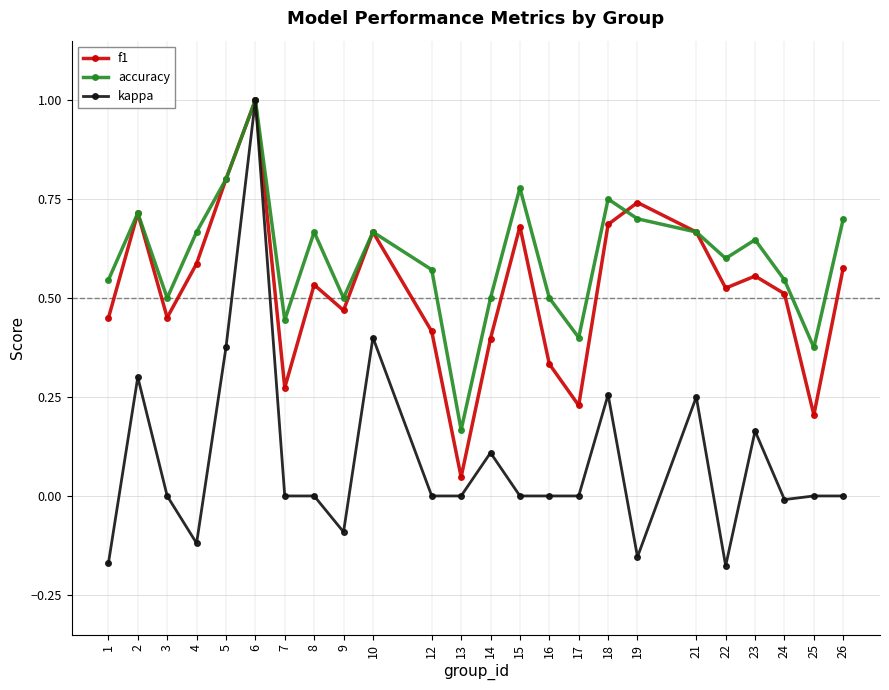

Rank the series at 23 from highest to lowest value.

accuracy, f1, kappa